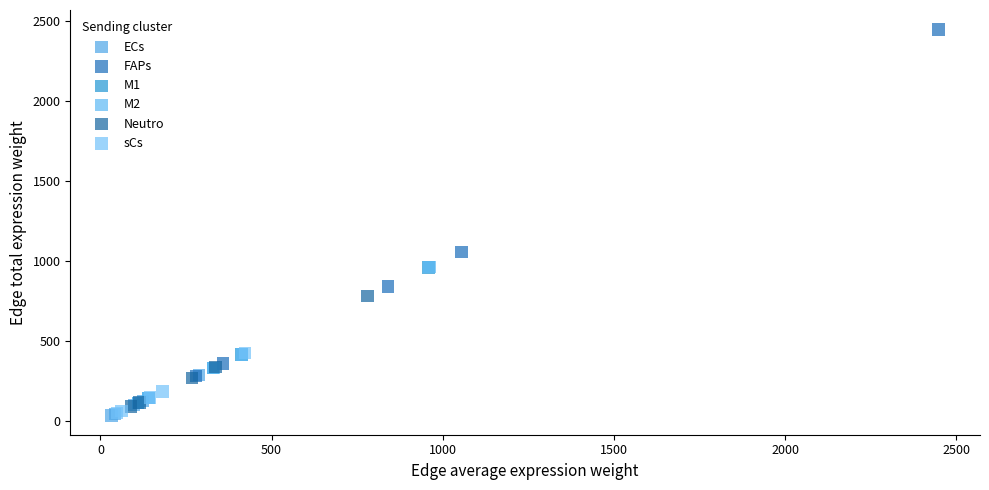

Which series has the largest Y range (max minus min)?

FAPs